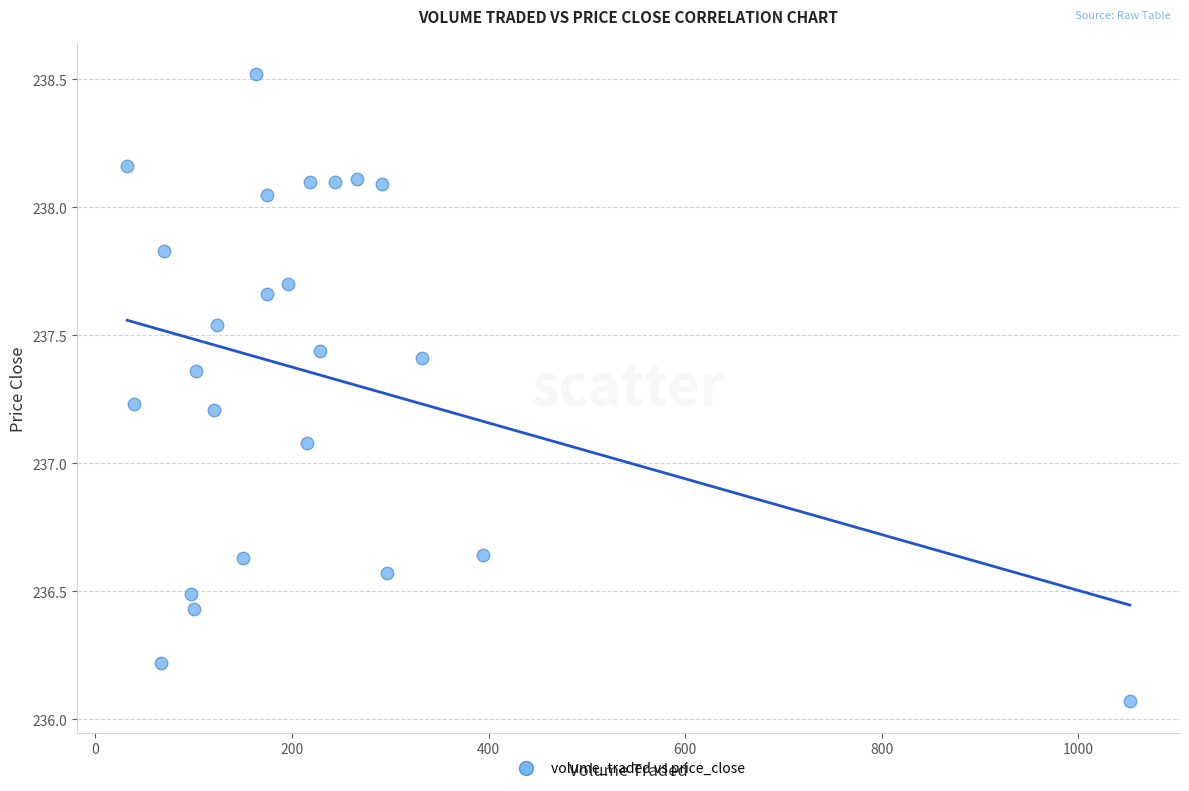

What Y value in the scatter plot is closest to 237?

237.1